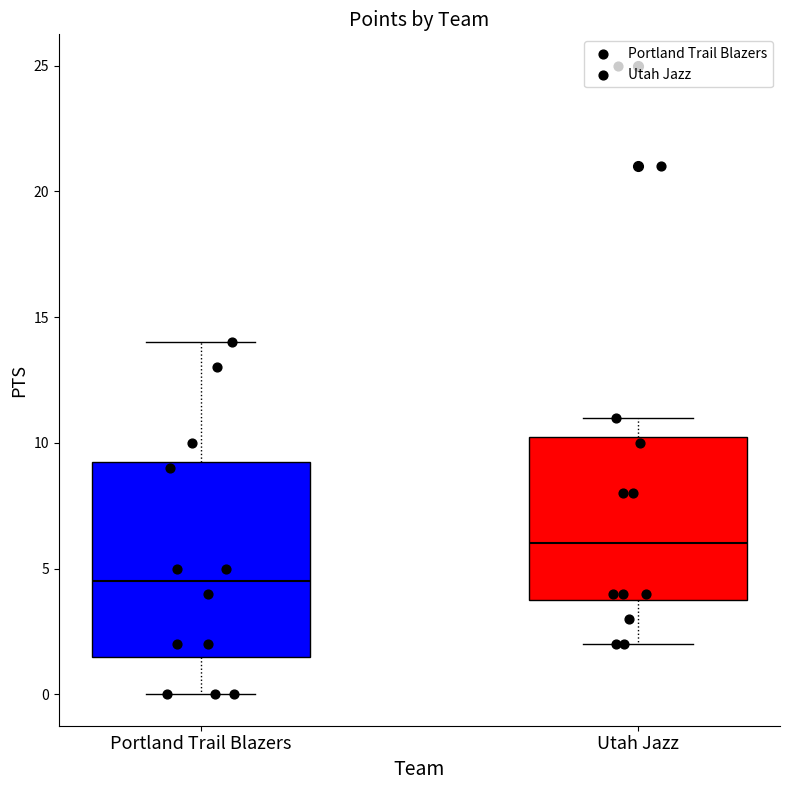

Which box is the tallest, from its lower edge to its upper edge?

Portland Trail Blazers